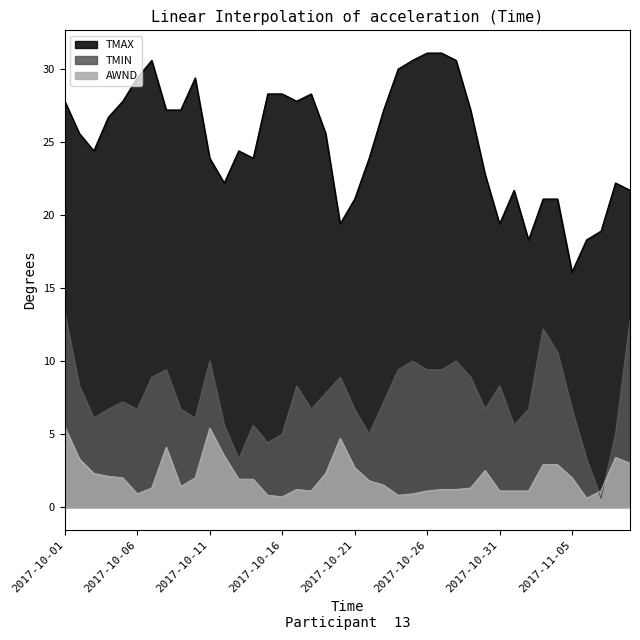

List the series in order of their overall mean, highest first.

TMAX, TMIN, AWND